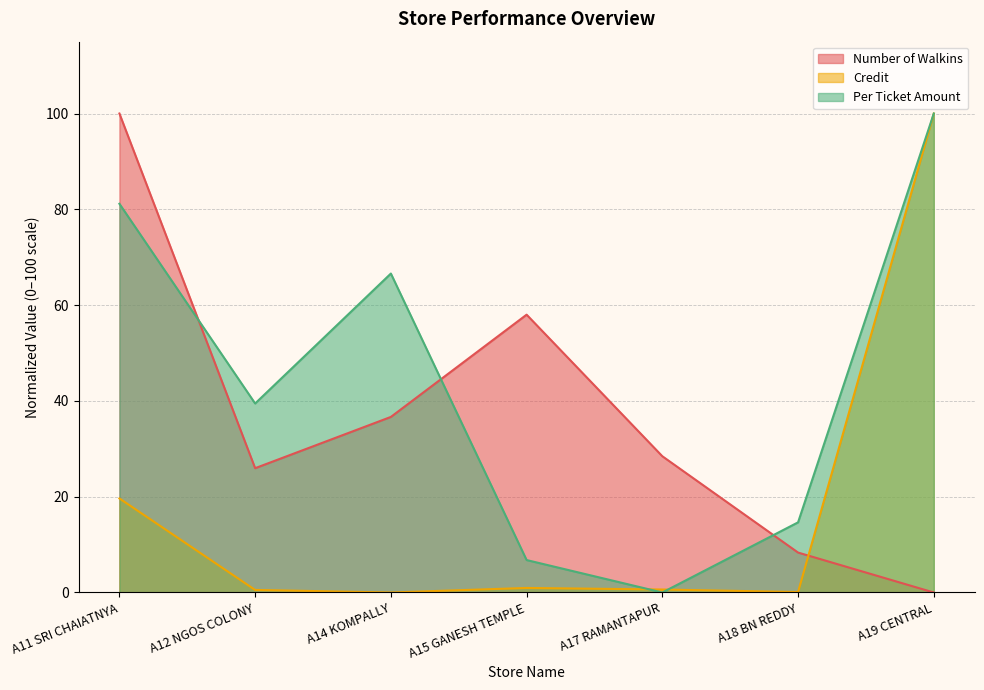

What is the sum of the Per Ticket Amount values at A15 GANESH TEMPLE and A14 KOMPALLY?

73.4